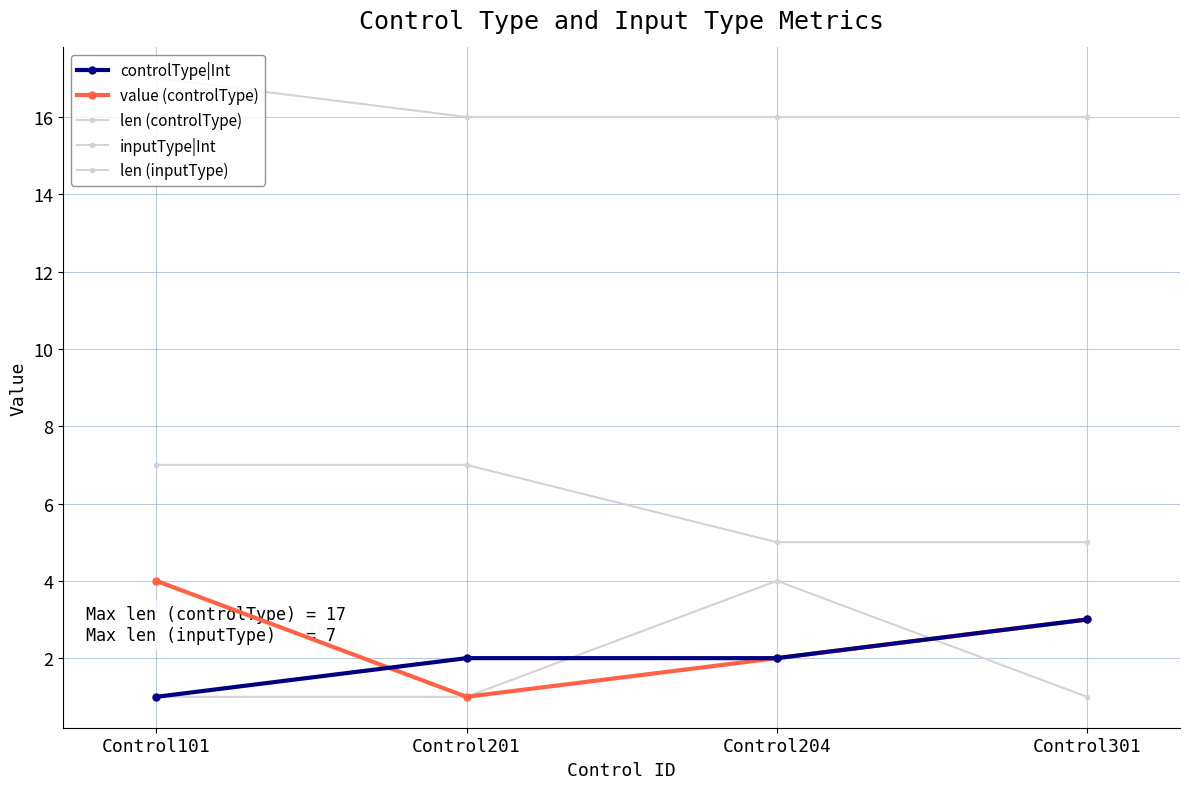

What is the total value across all series at Control301?

28